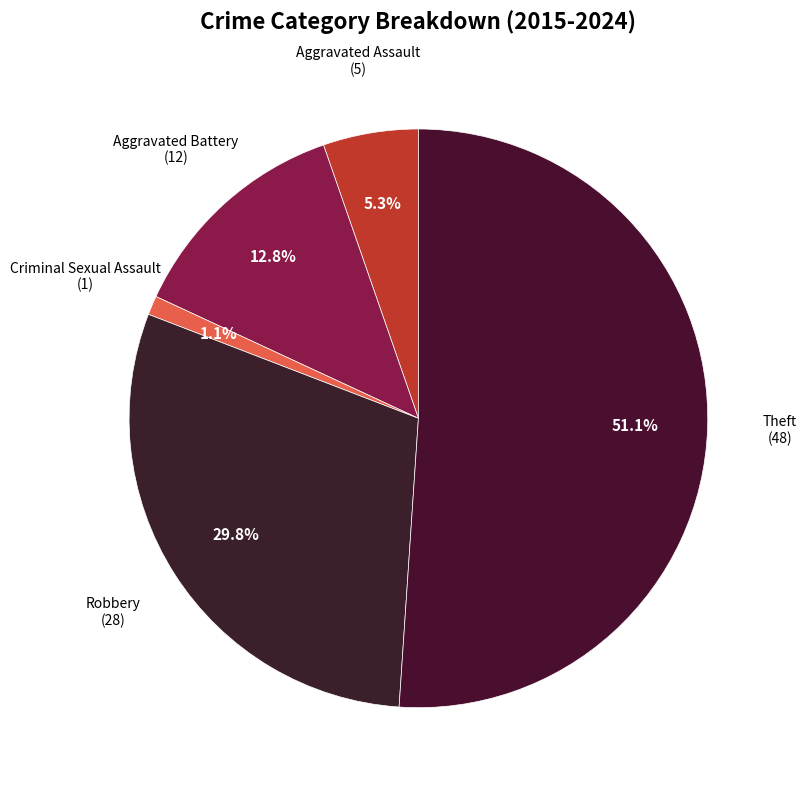

What percentage is the Criminal Sexual Assault slice, to the nearest percent?

1%